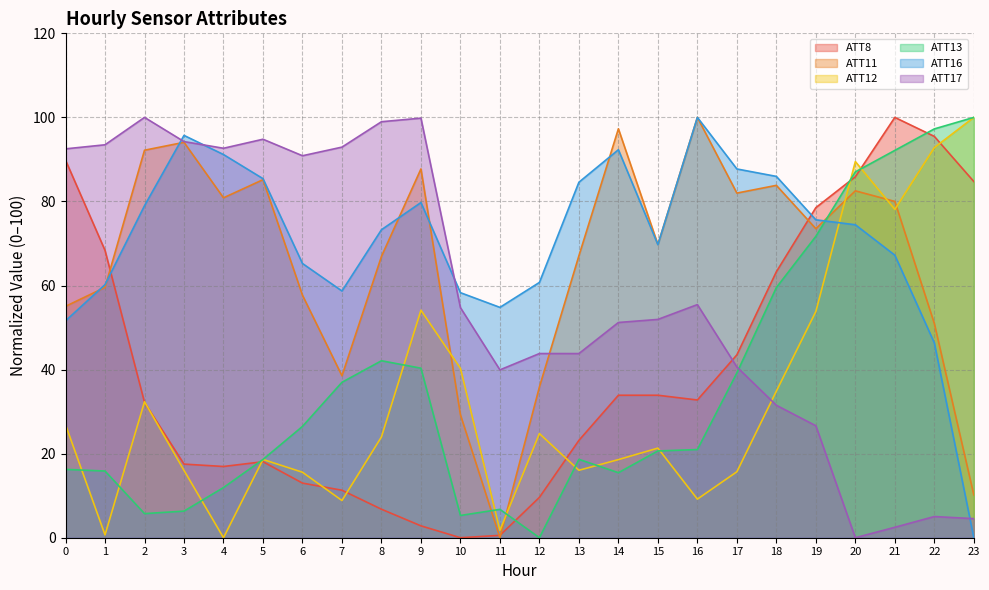

List the labels in order of ATT12 value, largest first.

23, 22, 20, 21, 9, 19, 10, 18, 2, 0, 12, 8, 15, 5, 14, 13, 3, 17, 6, 16, 7, 11, 1, 4